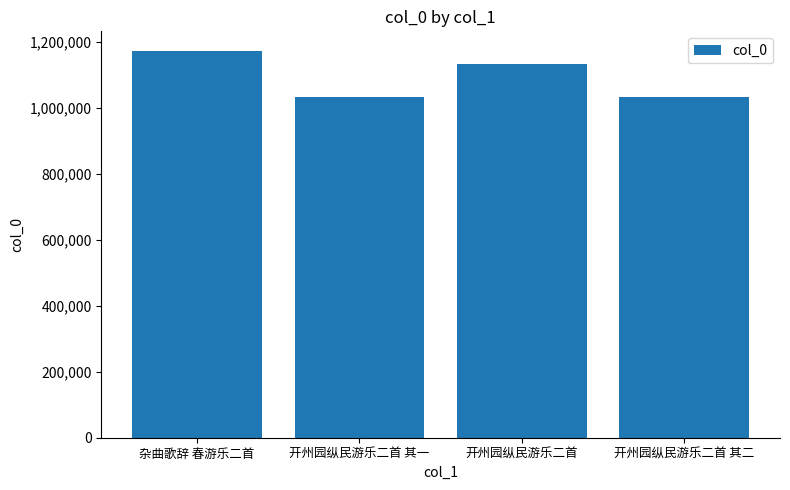

What is the smallest value displayed?

1031168